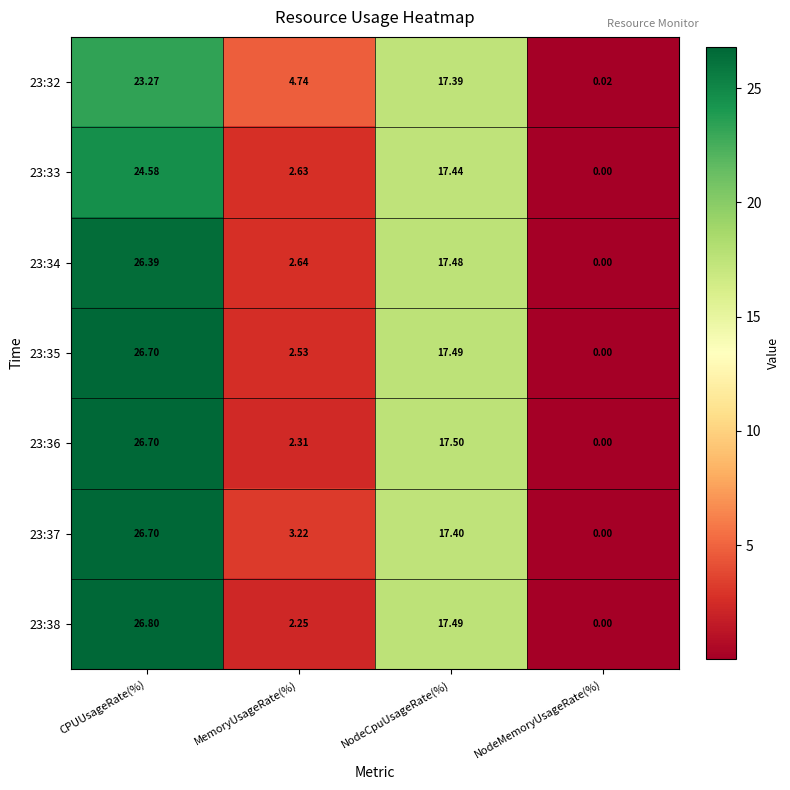

Is the value of 23:34 at CPUUsageRate(%) greater than the value of 23:35 at CPUUsageRate(%)?

No